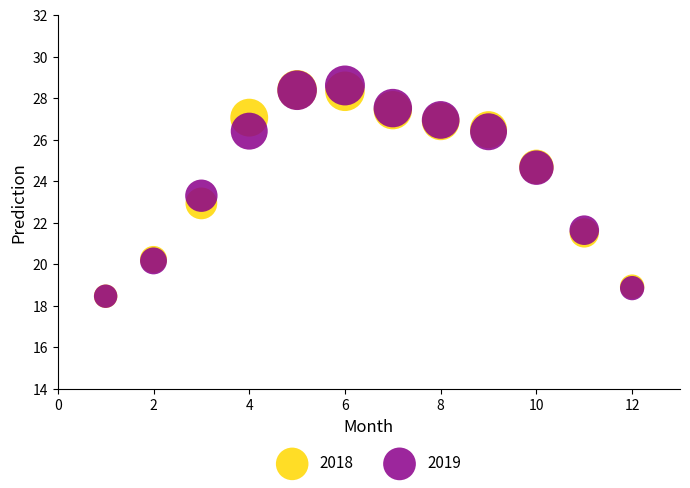

Which series has the widest spread of Y values?

2019